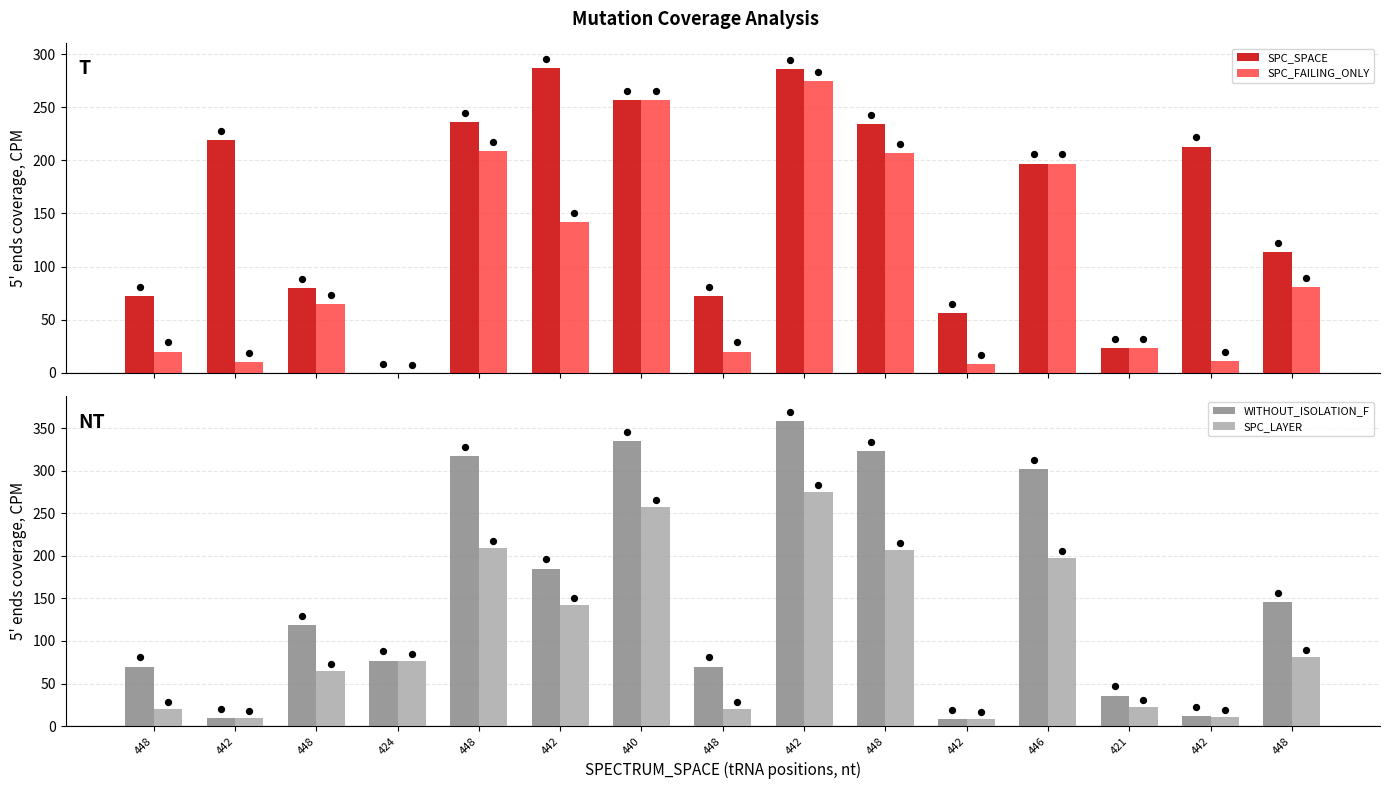

What are all the series names shown in the legend?

SPC_SPACE, SPC_FAILING_ONLY, WITHOUT_ISOLATION_F, SPC_LAYER